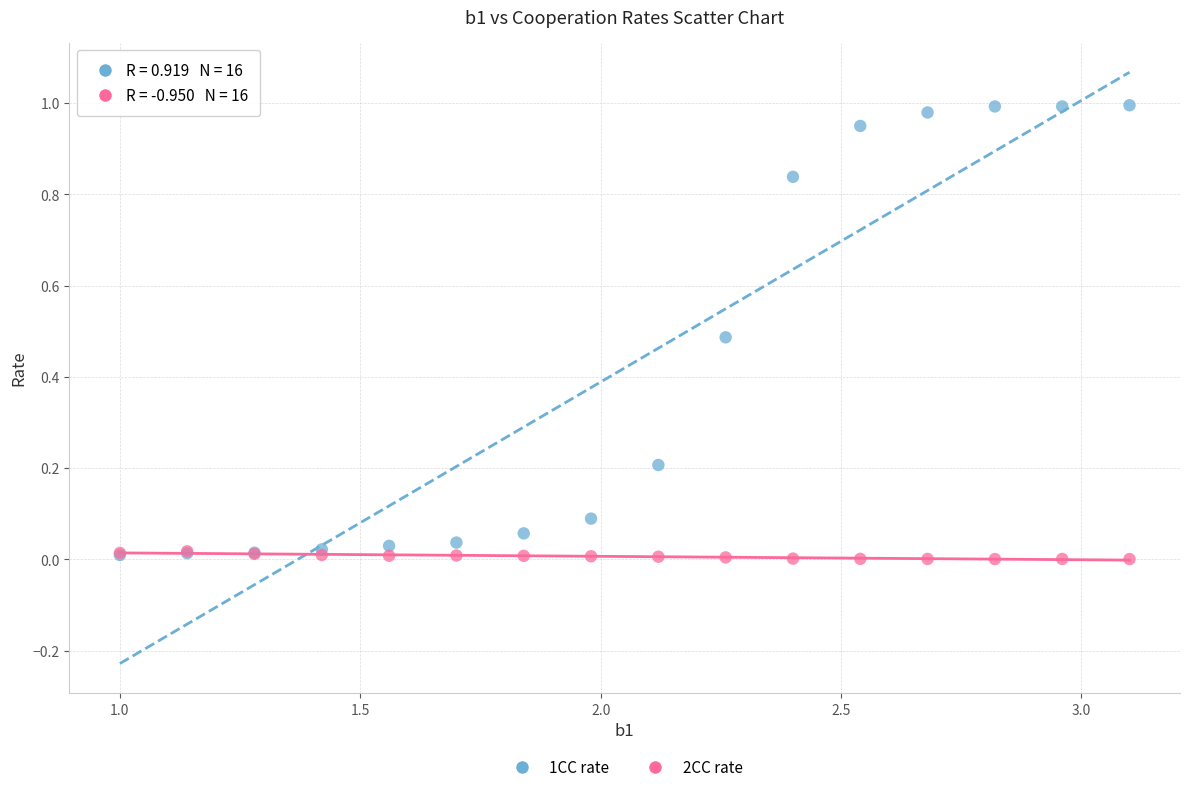

Which series has the widest spread of Y values?

1CC rate